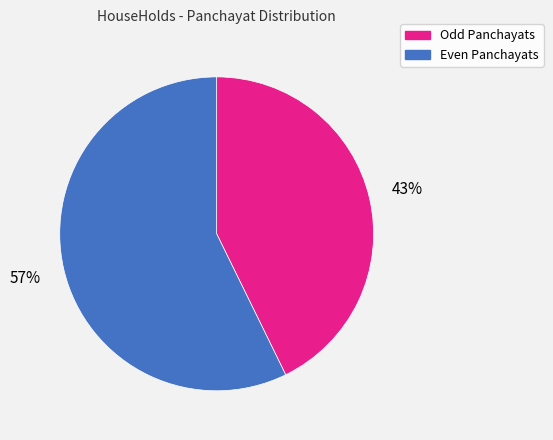

To the nearest percent, what is the average slice percentage?

50%